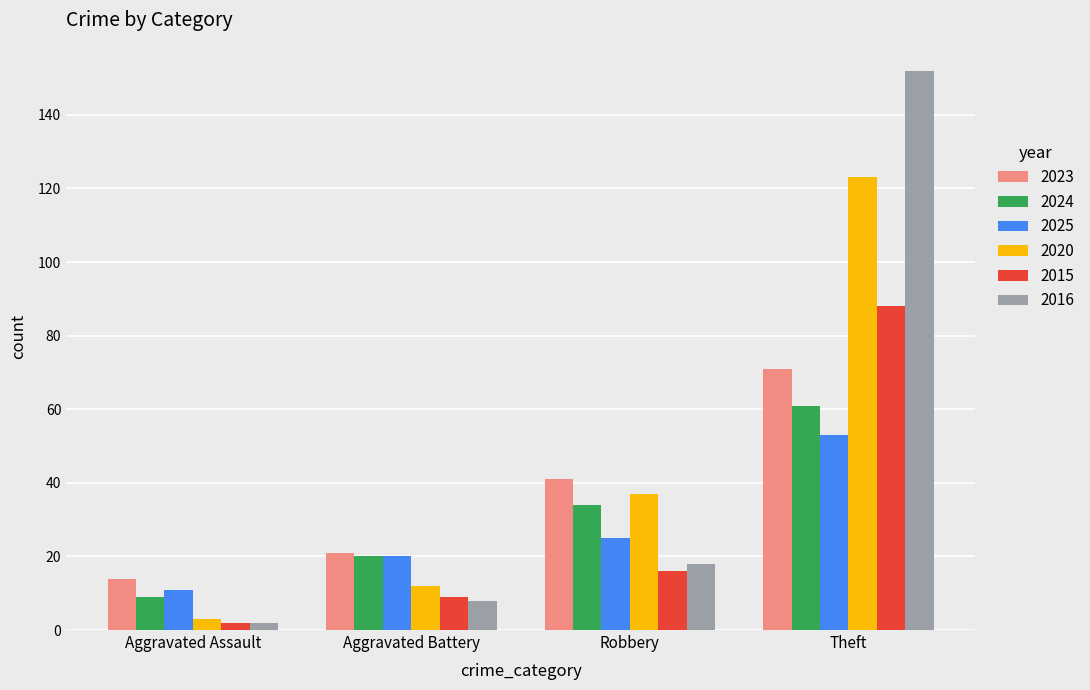

True or false: 2024 has a value of 104 at Theft.

False